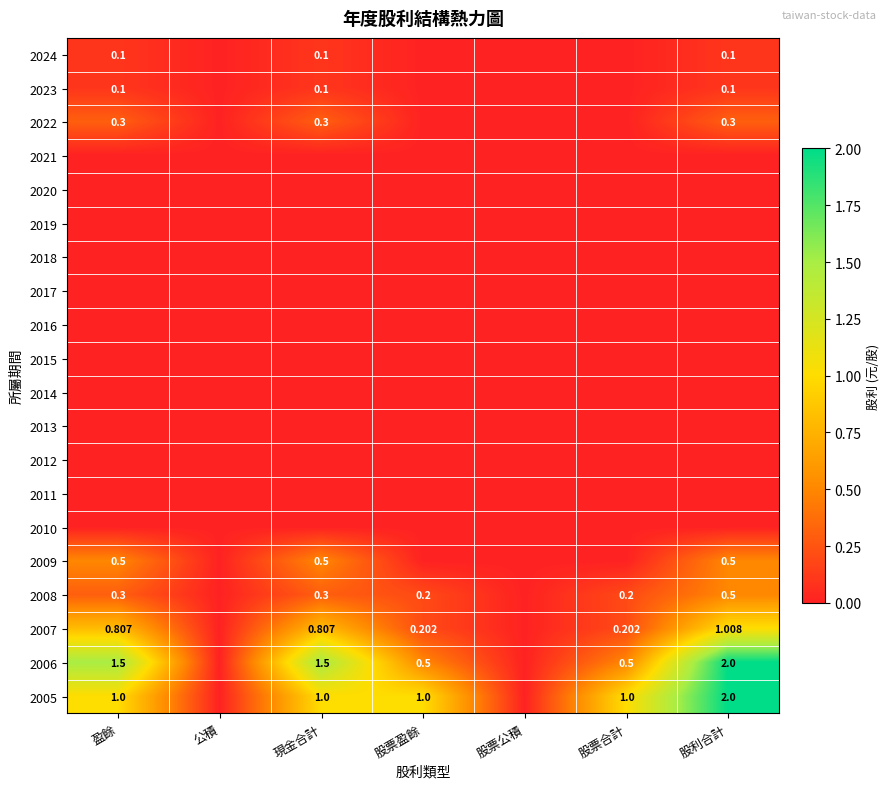

The 2007 series shows 0.0 at 股票公積. True or false?

True